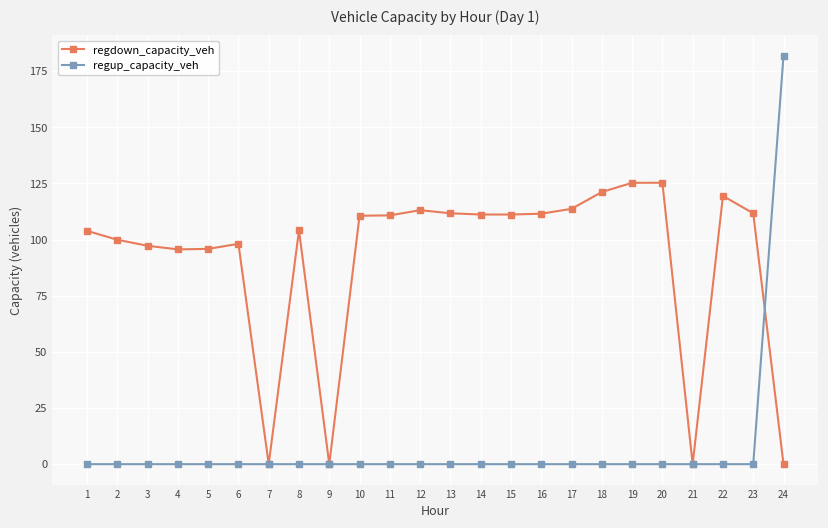

At which category is the sum across all series the highest?

24